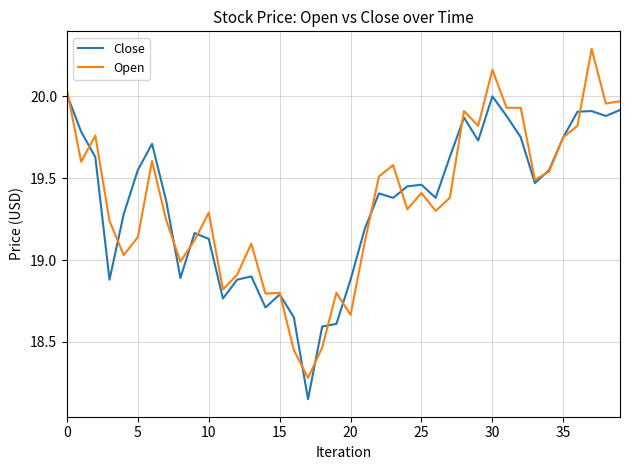

What is the difference between the maximum and second lowest values in the Open series?

1.8